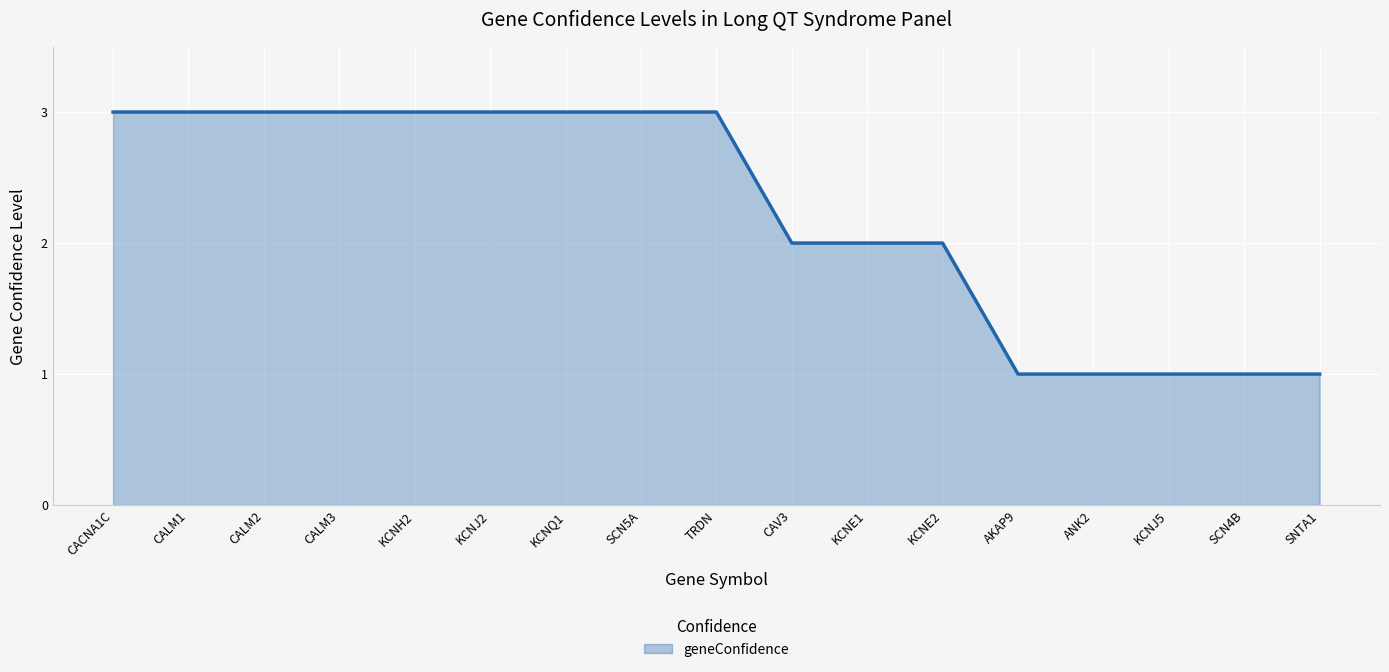

Between CACNA1C and KCNJ5, which is larger?

CACNA1C